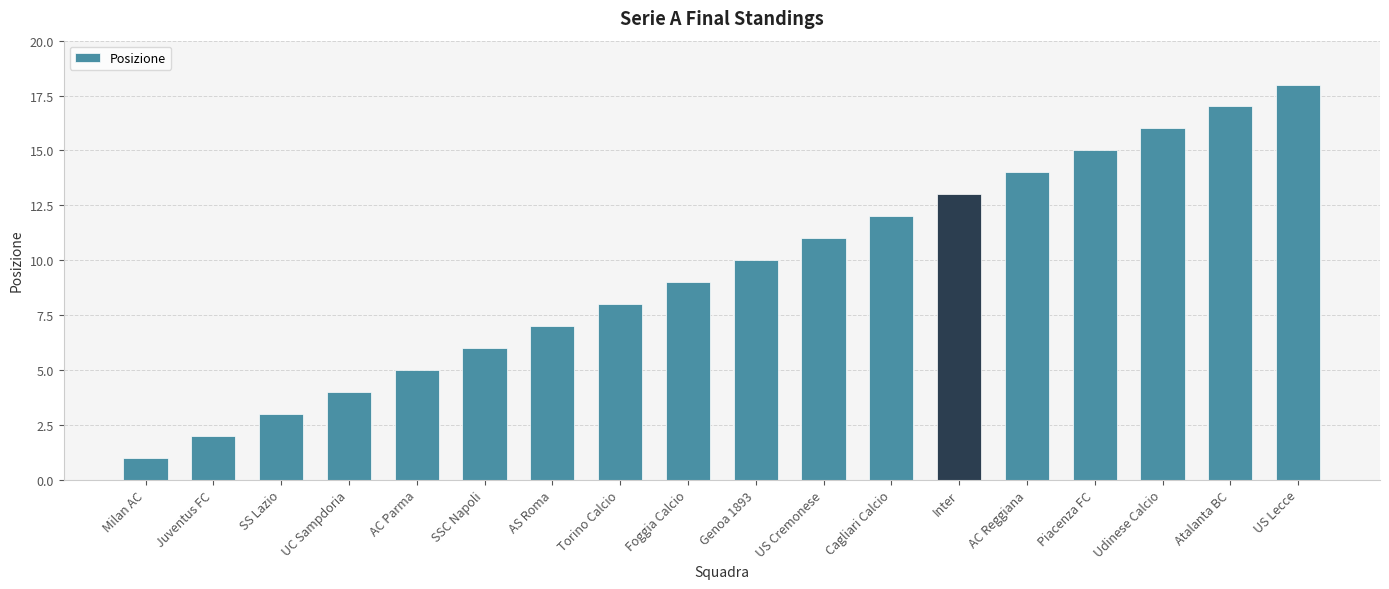

Reading left to right, what are all the values shown in this chart?

Milan AC=1	Juventus FC=2	SS Lazio=3	UC Sampdoria=4	AC Parma=5	SSC Napoli=6	AS Roma=7	Torino Calcio=8	Foggia Calcio=9	Genoa 1893=10	US Cremonese=11	Cagliari Calcio=12	Inter=13	AC Reggiana=14	Piacenza FC=15	Udinese Calcio=16	Atalanta BC=17	US Lecce=18